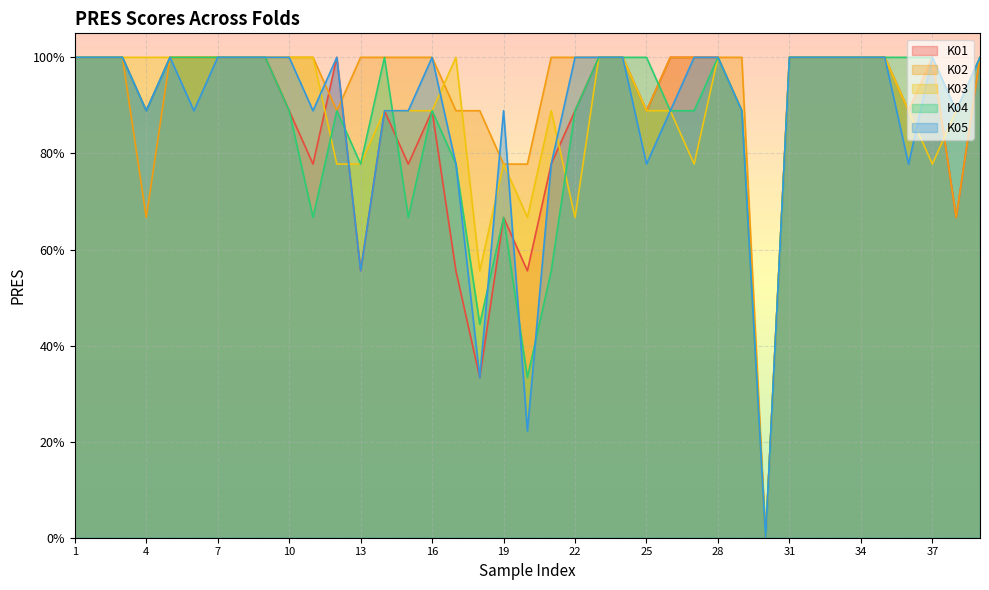

What is the total value across all series at 25?

4.4